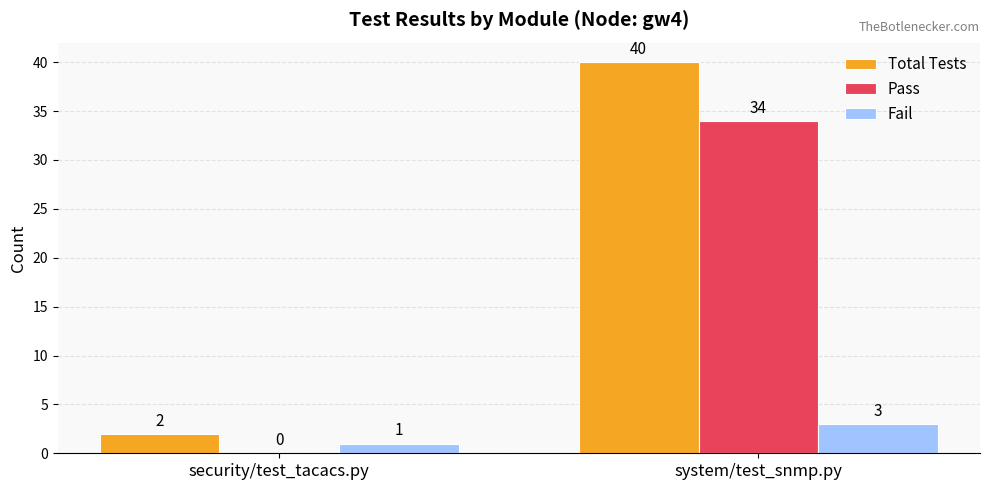

Between security/test_tacacs.py and system/test_snmp.py, which series saw the biggest shift?

Total Tests